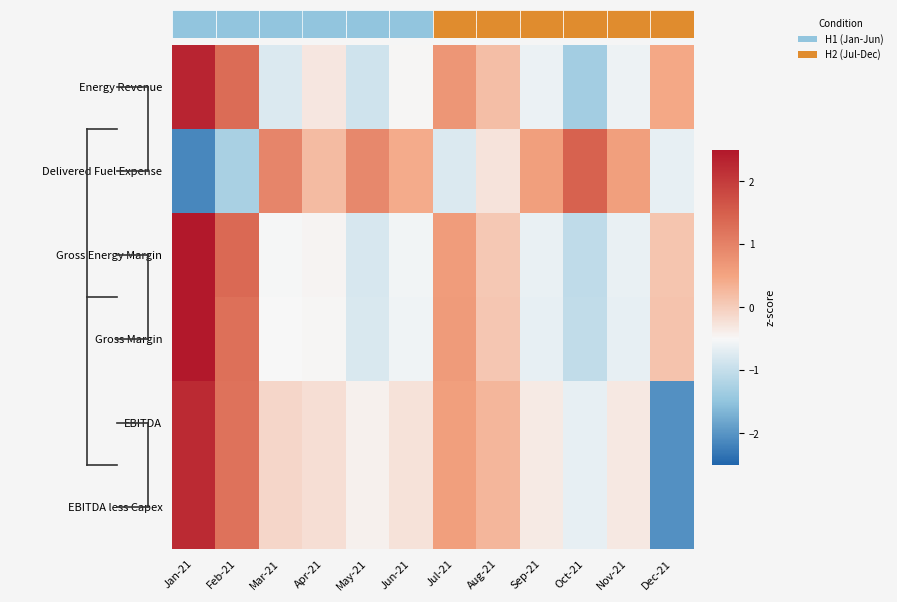

Rank the series by their maximum value, from lowest to highest.

Delivered Fuel Expense, EBITDA less Capex, EBITDA, Energy Revenue, Gross Energy Margin, Gross Margin